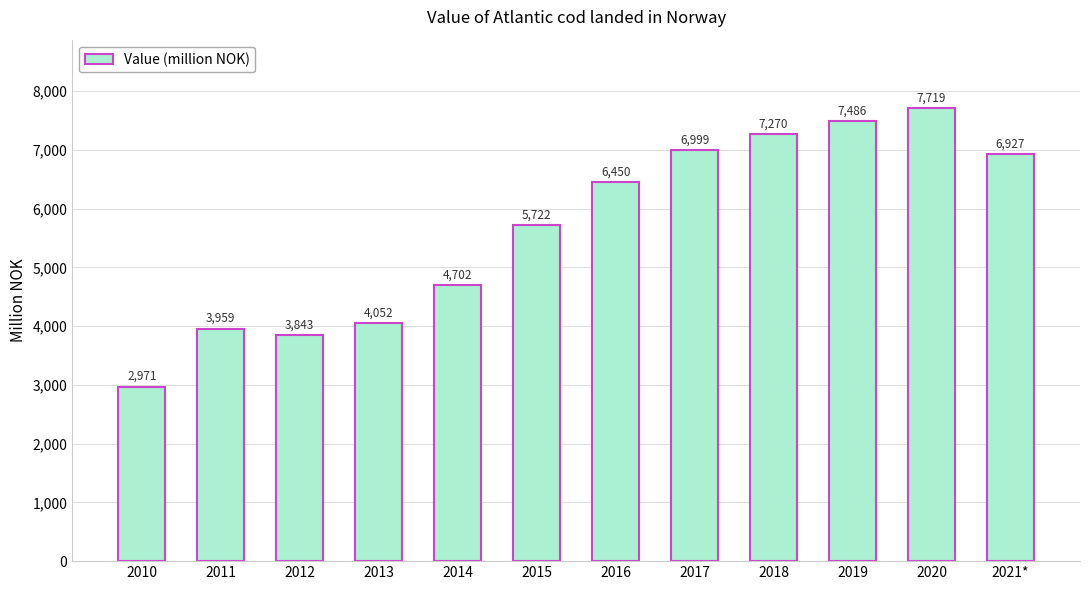

What is the minimum value shown in the chart?

2971